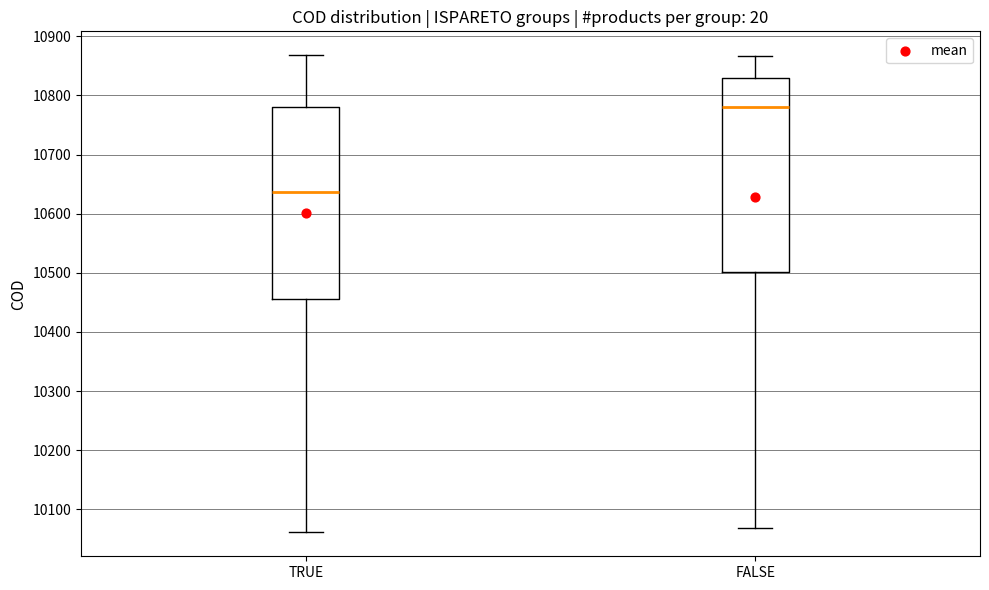

Reading left to right, read every box against the y-axis: the position of its median line, the range the box covers, and the ends of its whiskers. The values are not printed on the chart, so give them approximately, as read against the axis.

TRUE: median 10640, box 10460 to 10780, whiskers 10060 to 10870
FALSE: median 10780, box 10500 to 10830, whiskers 10070 to 10870